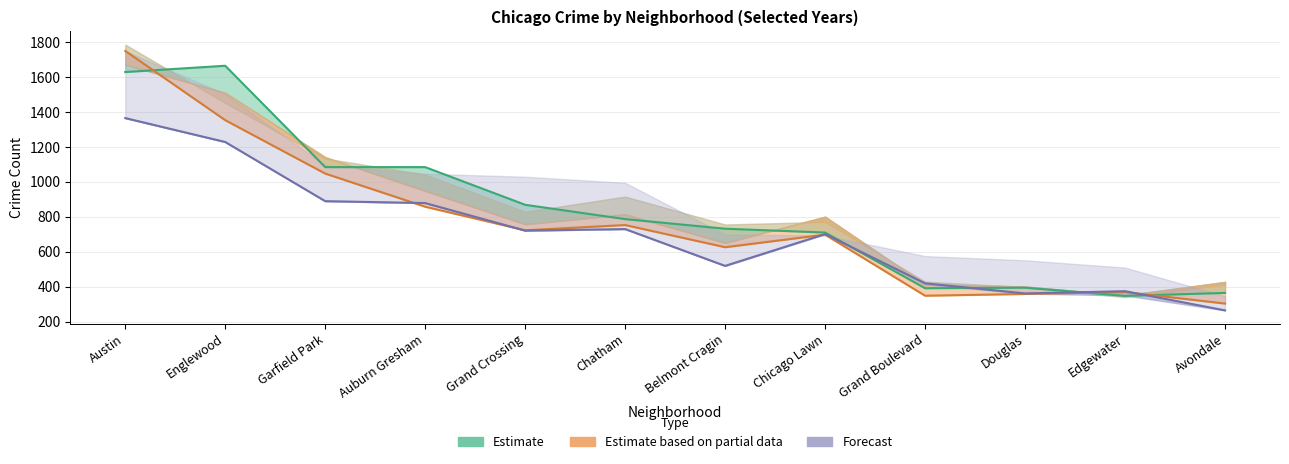

What is the value of the Estimate point at the 10th from the left?

394